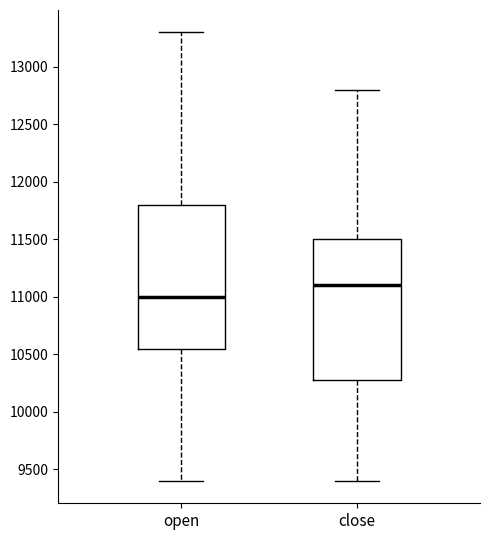

Which box has the lowest median line?

open